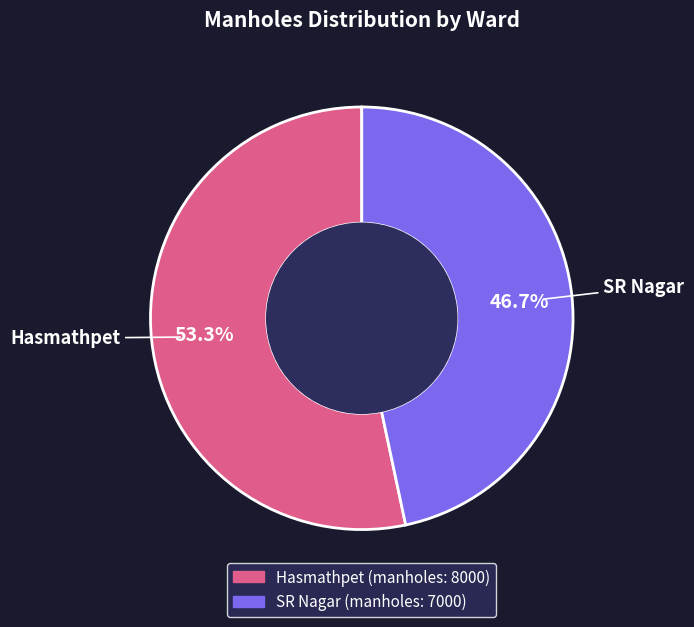

Which has a higher value, Hasmathpet or SR Nagar?

Hasmathpet